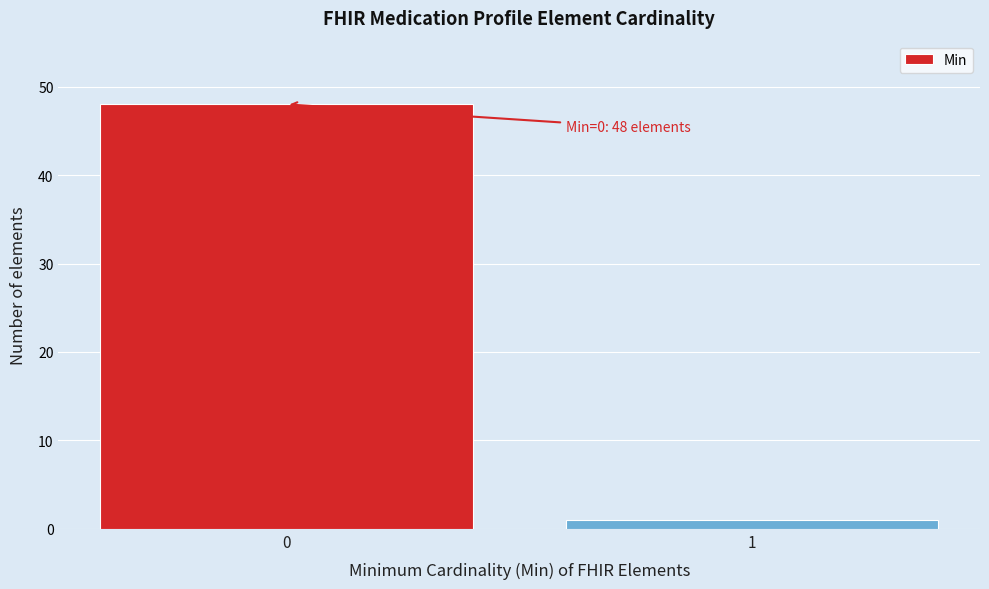

Reading left to right, what are all the values shown in this chart?

0=48	1=1